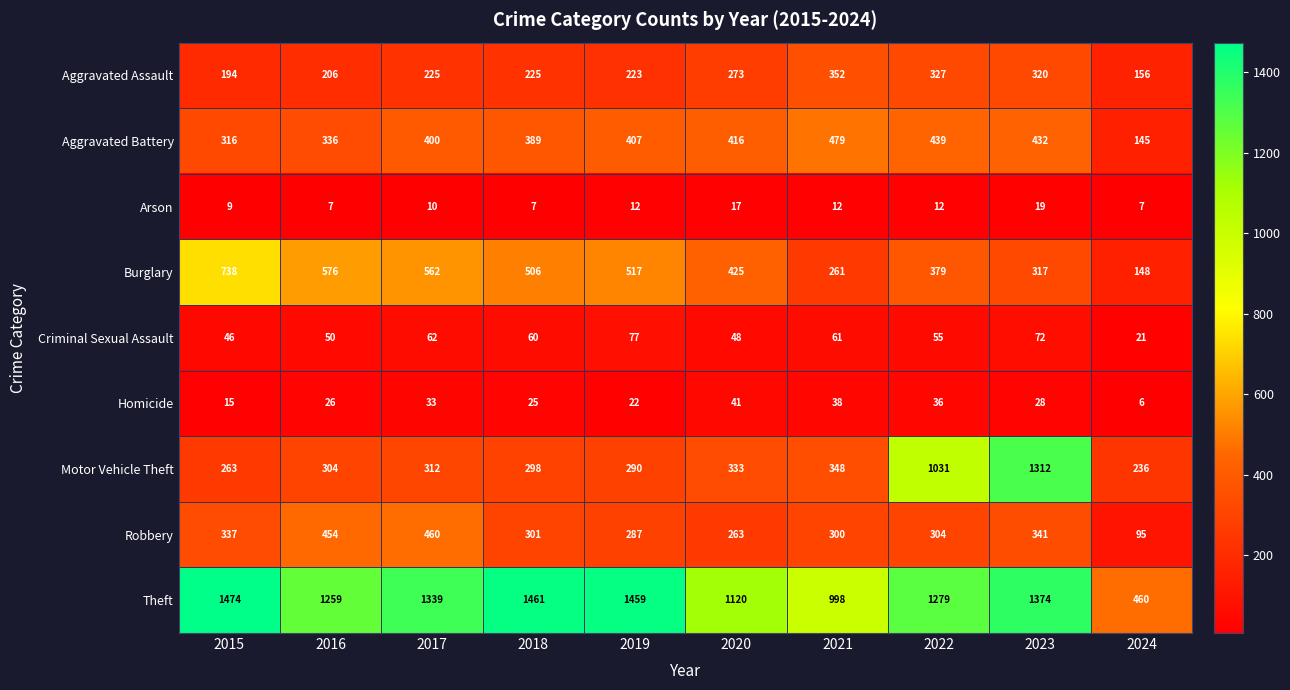

How many distinct data groups are displayed?

9